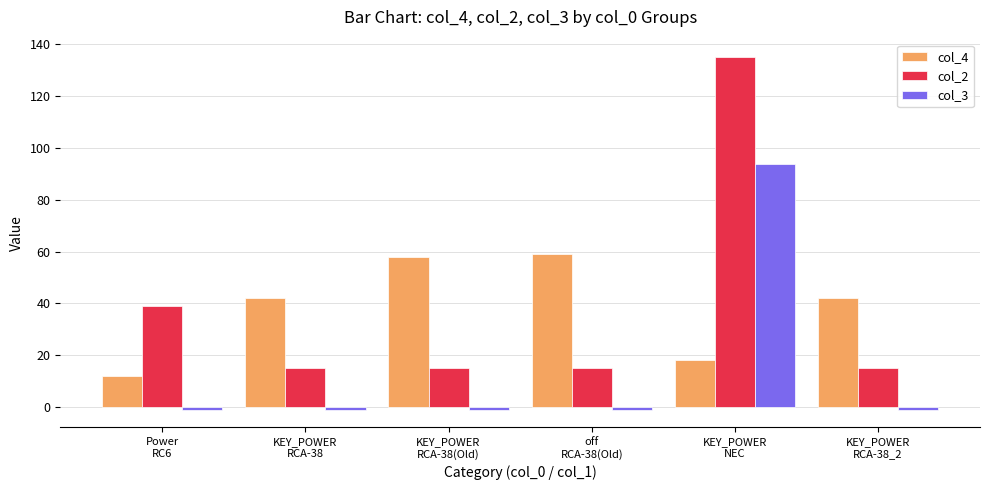

Which series has the largest range (max minus min)?

col_2